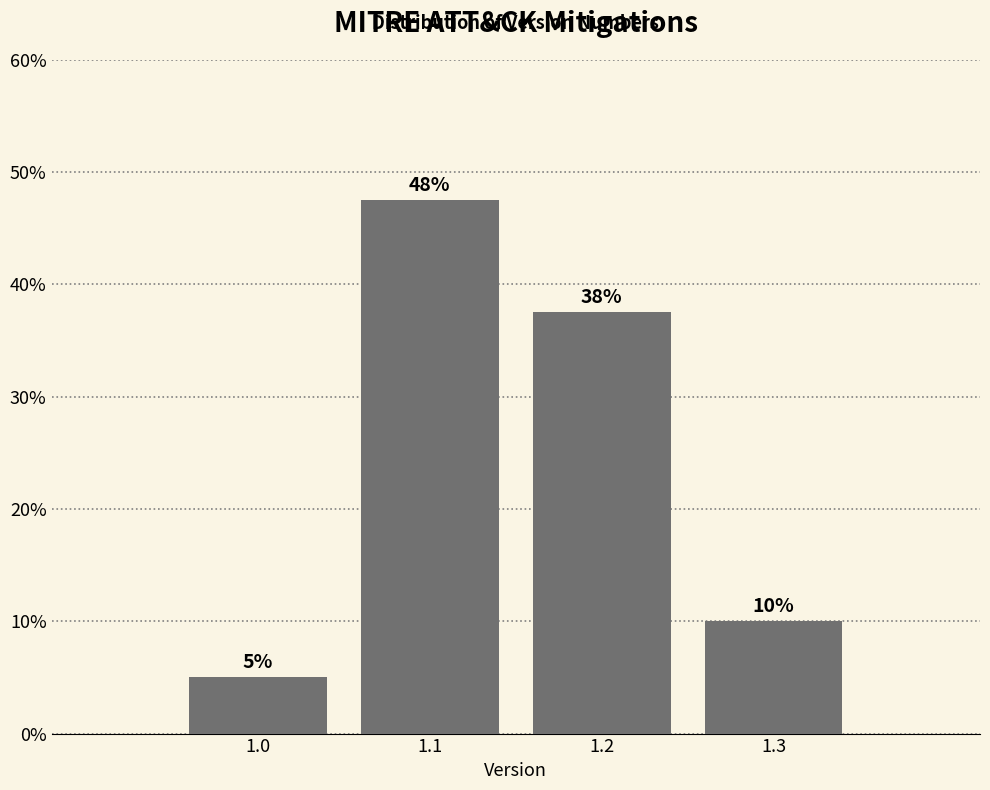

At which label is the value closest to 26?

1.2